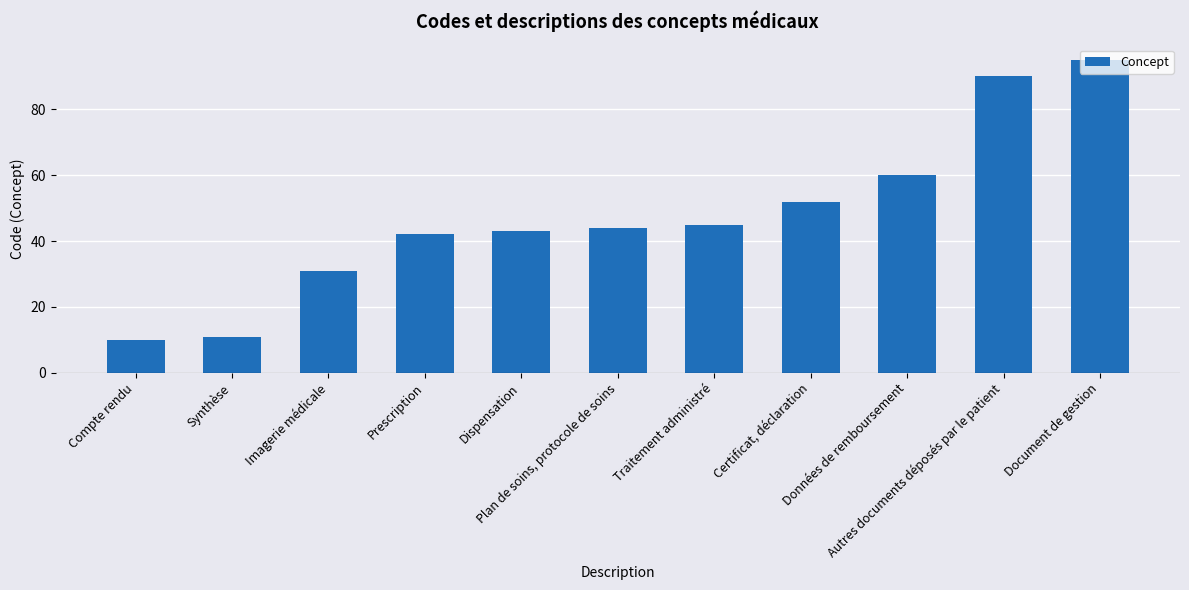

At which category does the chart reach its peak across all series?

Document de gestion